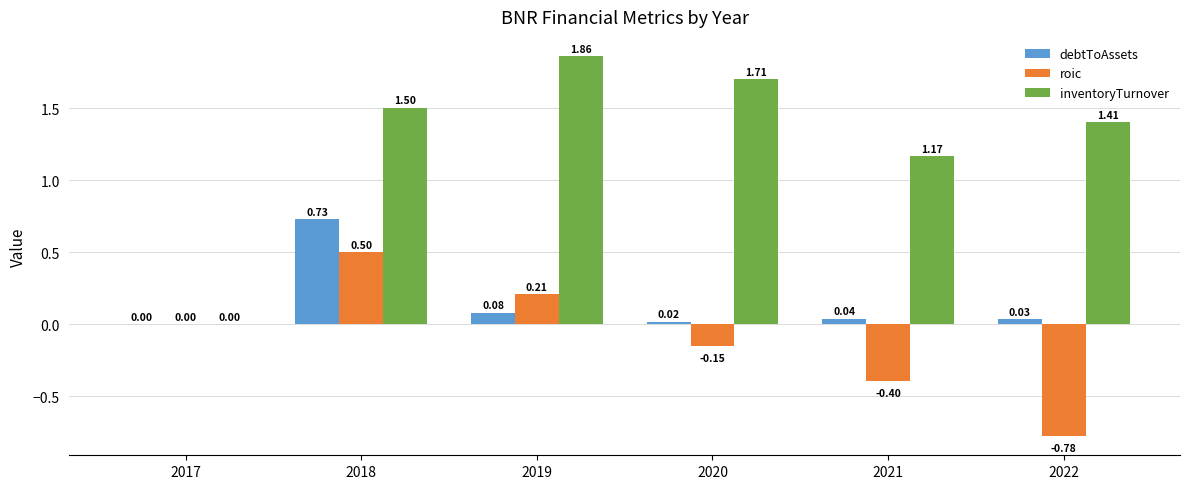

What are all the series names shown in the legend?

debtToAssets, roic, inventoryTurnover